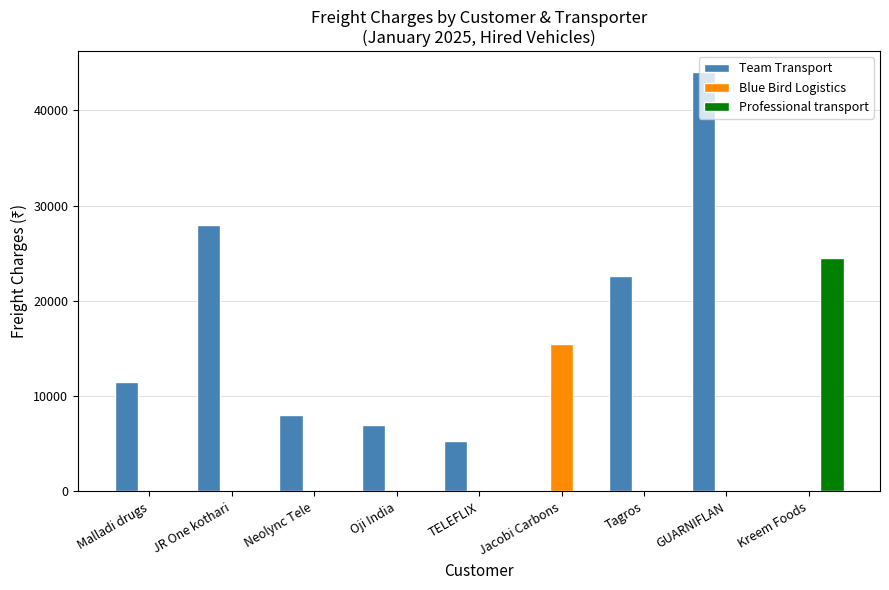

Are the bars horizontal?

No